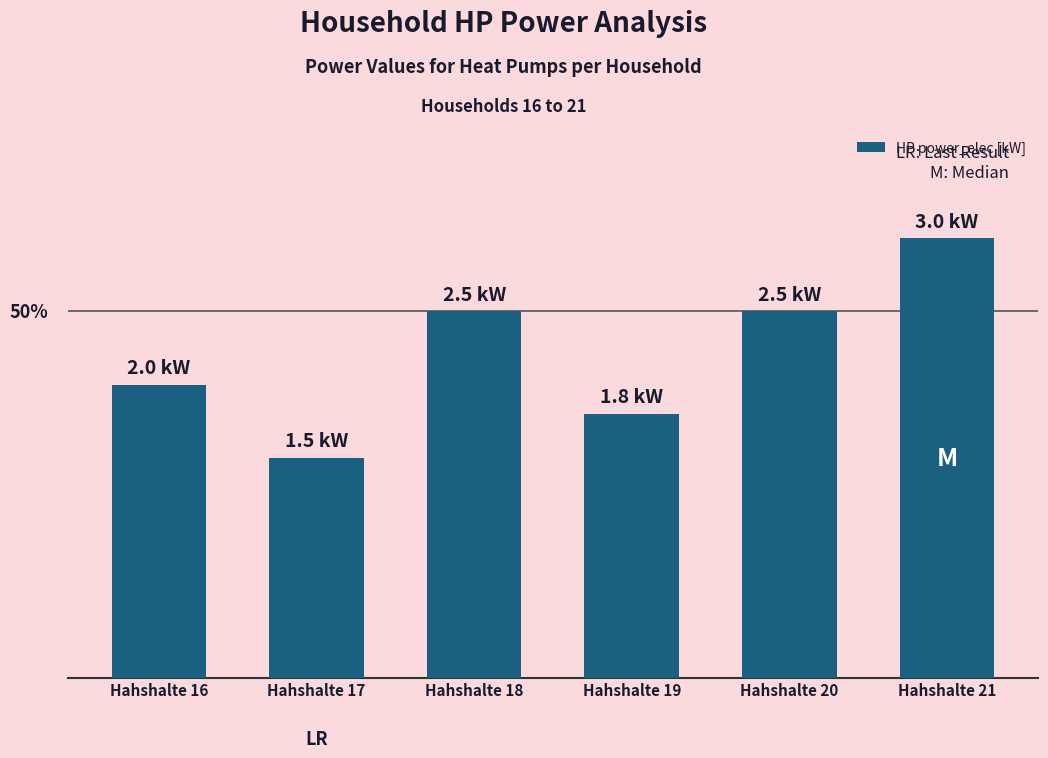

Which label corresponds to the smallest value in the chart?

Hahshalte 17